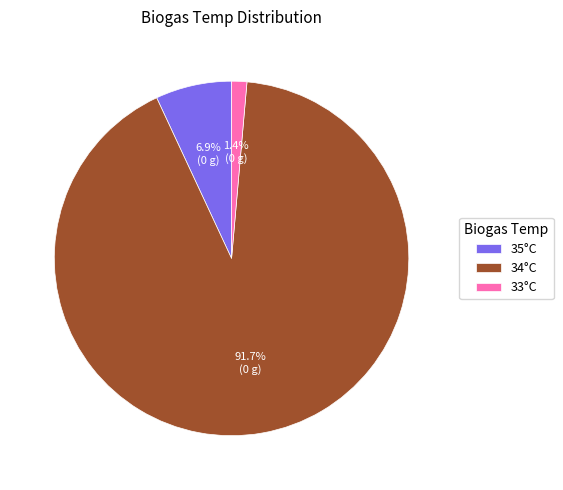

Which has a higher value, 33°C or 35°C?

35°C